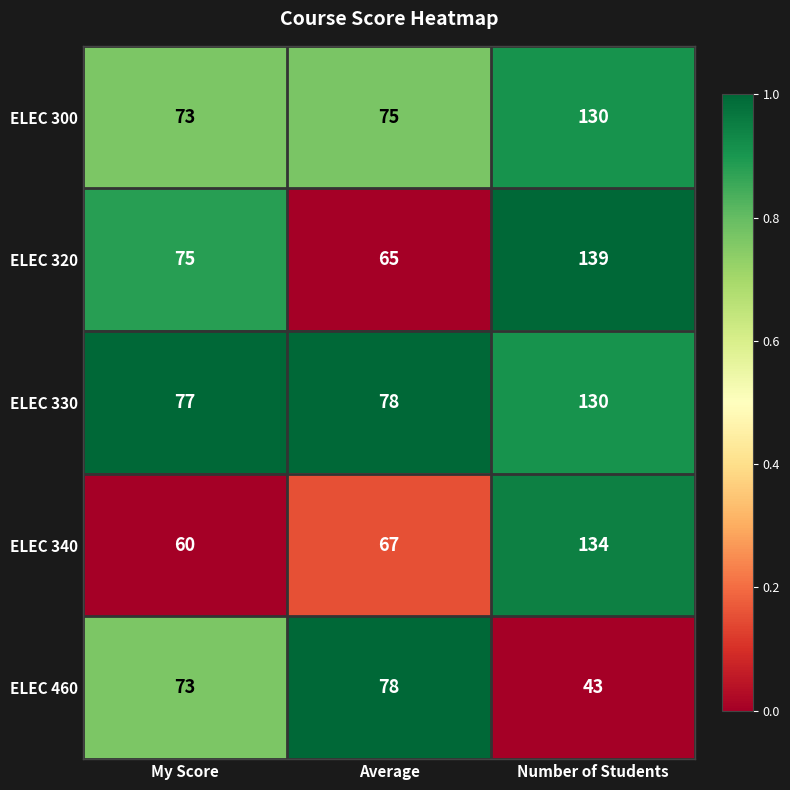

How many data points does each series have?

3